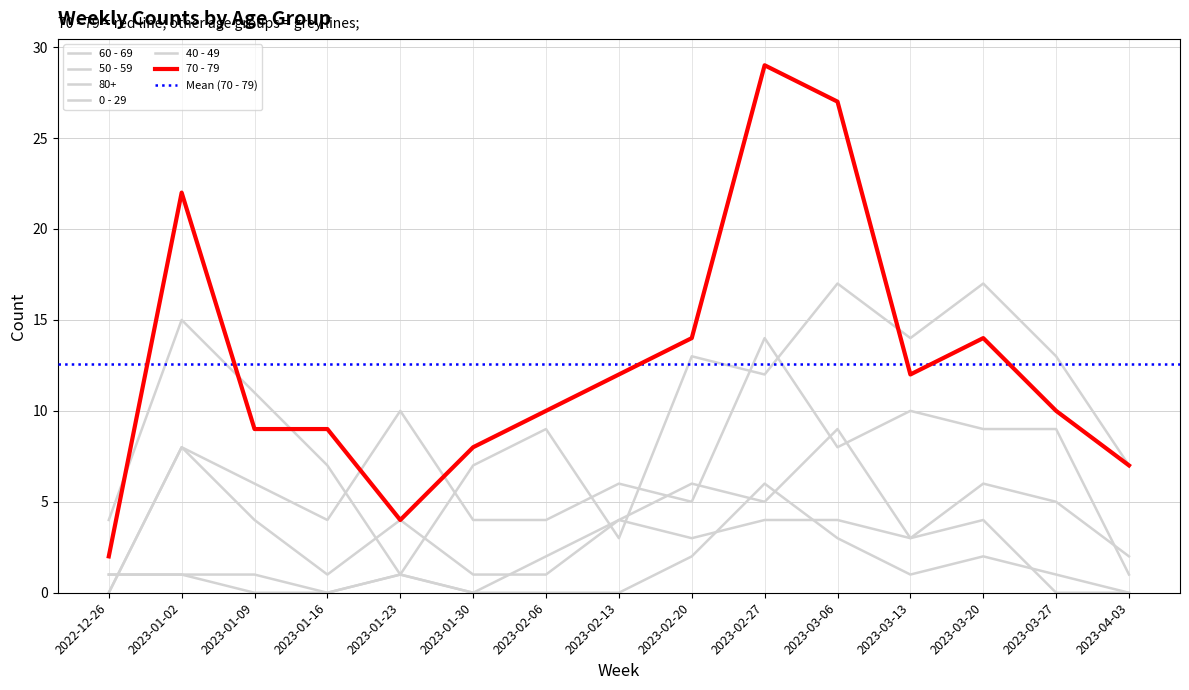

Which series has the largest total across all categories?

70 - 79